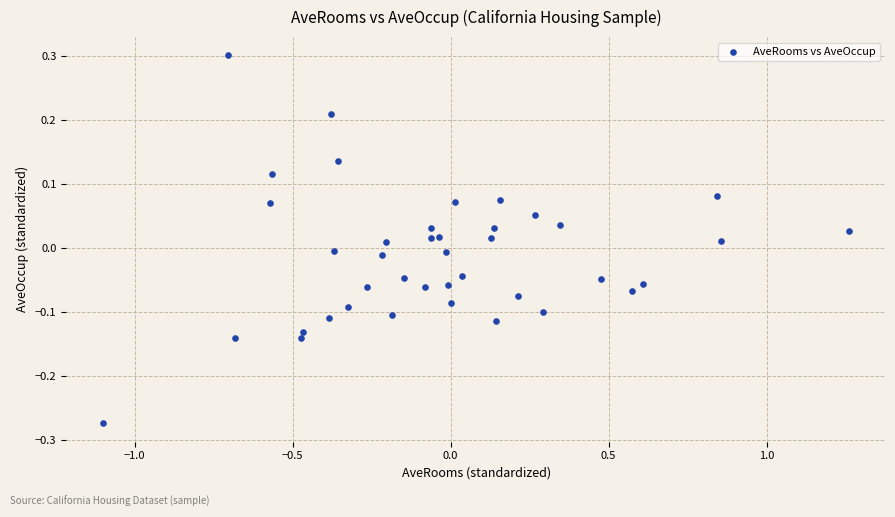

What is the range of X values (max minus min)?

2.4